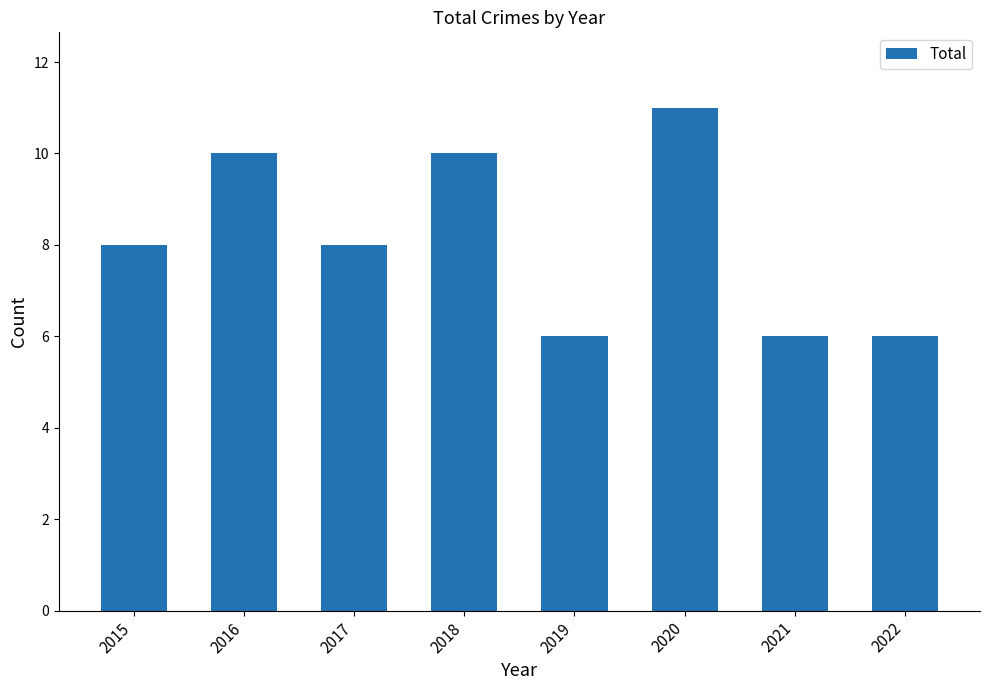

What is the value of the 6th bar from the left?

11